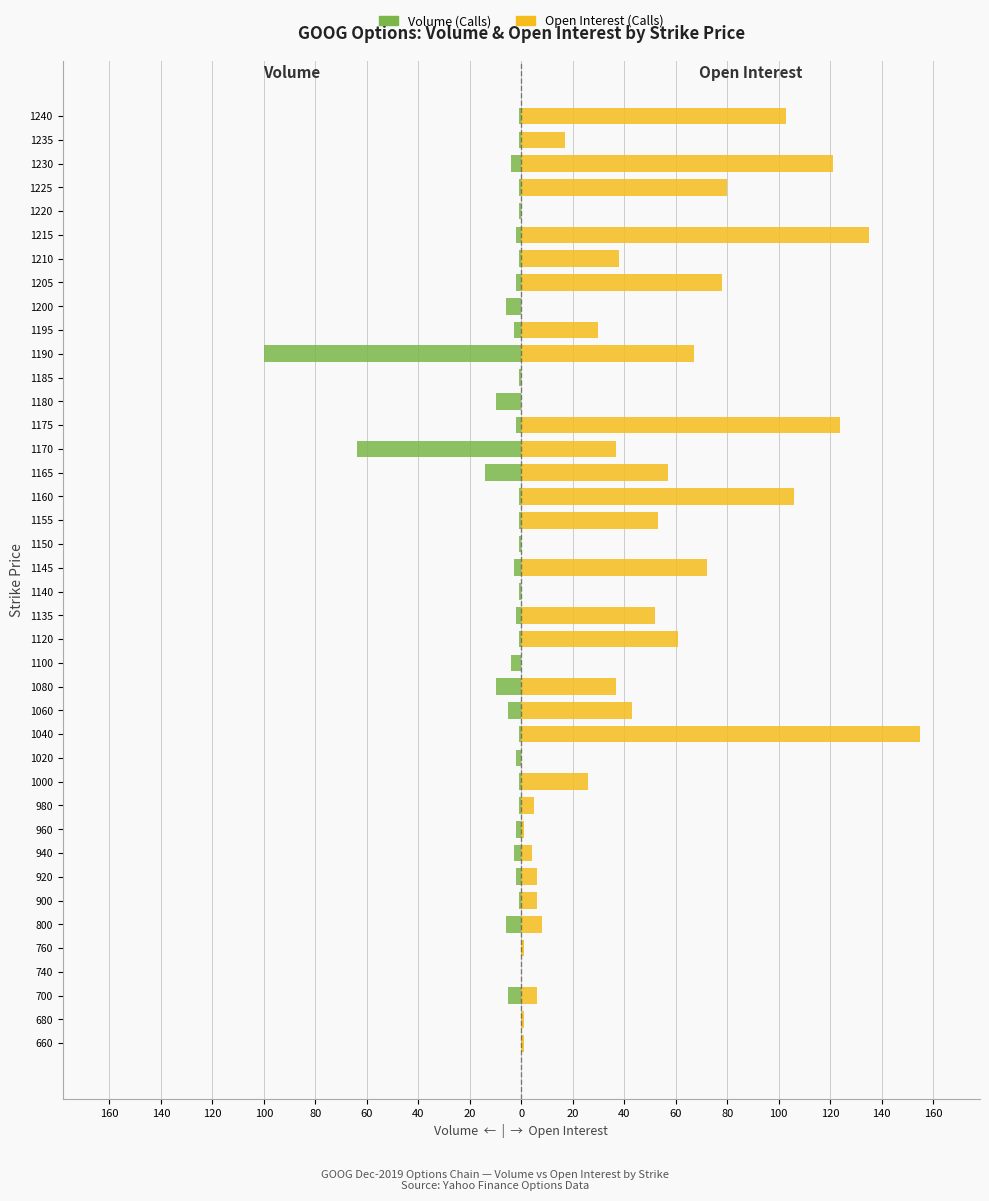

True or false: Volume (Calls) has a value of -100 at 1190.

True